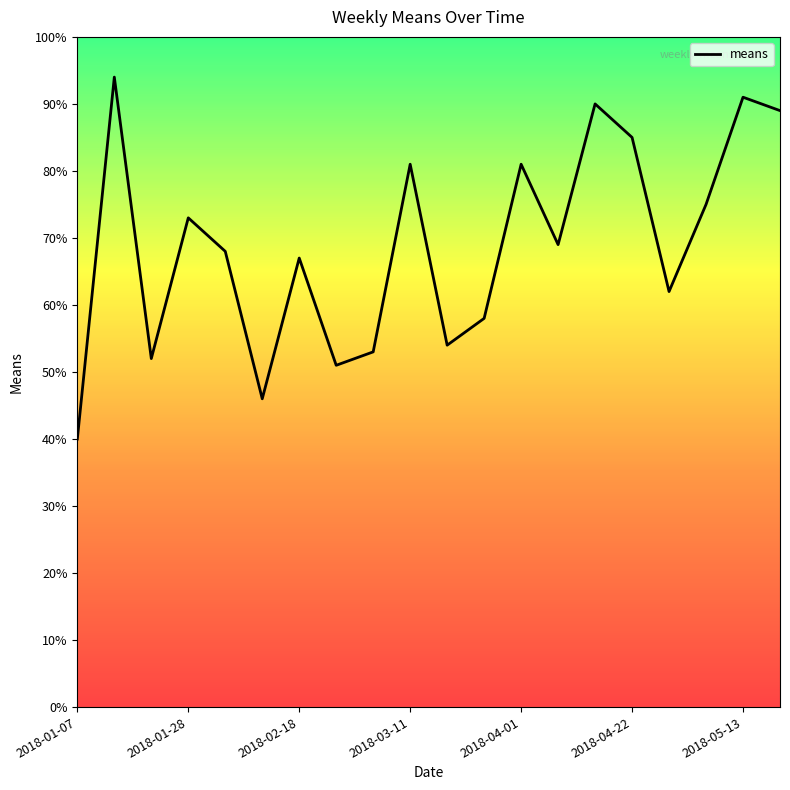

What is the difference between the maximum and minimum values?

54